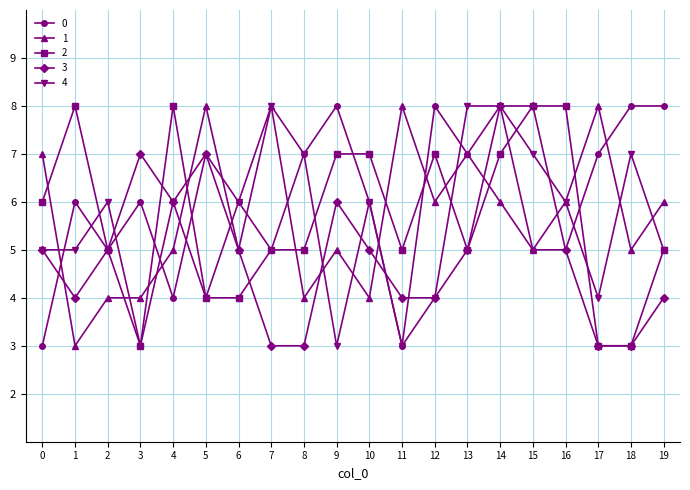

How many data points does each series have?

20